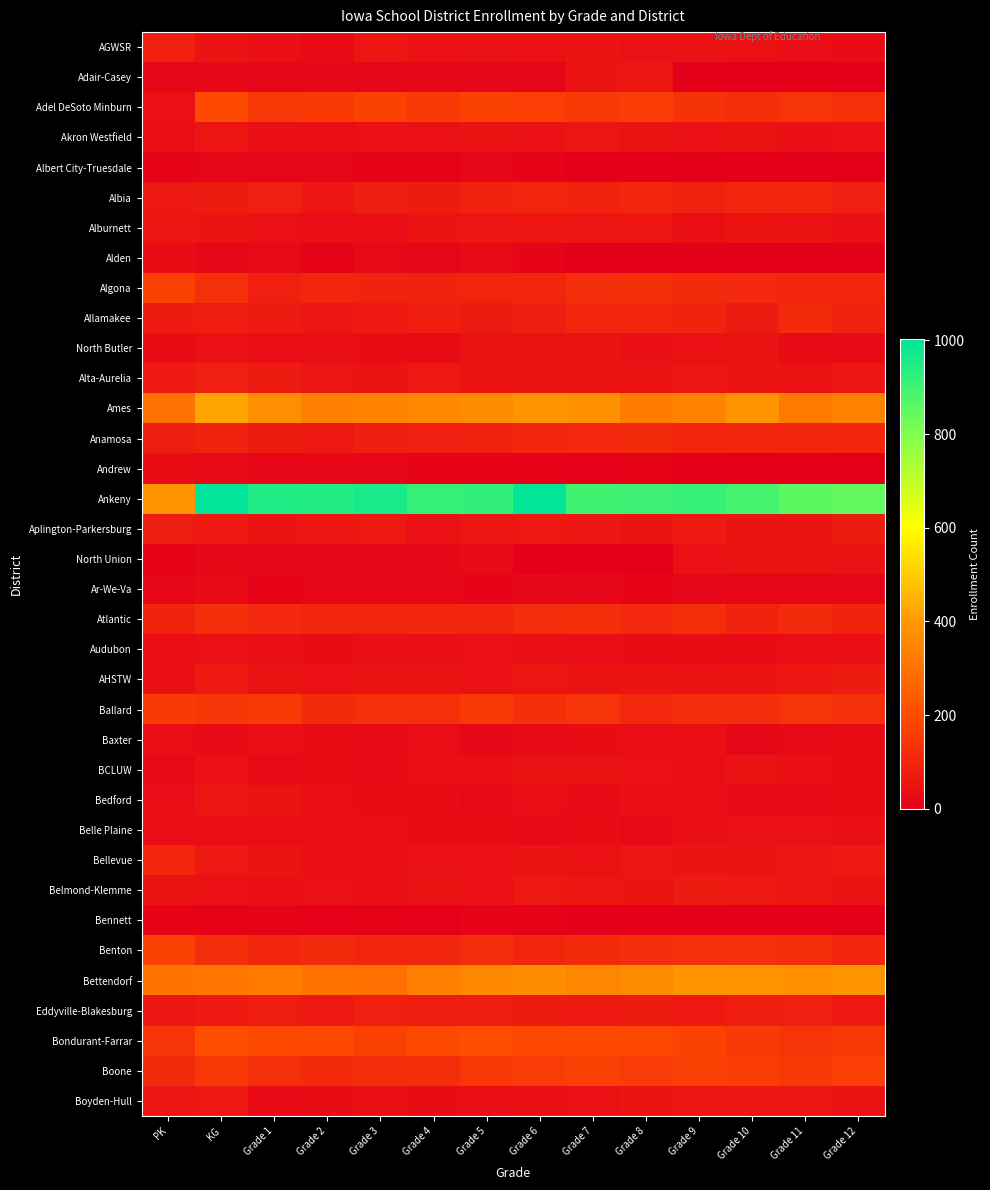

Reading right to left, extract all data points from this chart.

AGWSR: Grade 12=34	Grade 11=37	Grade 10=45	Grade 9=49	Grade 8=45	Grade 7=54	Grade 6=45	Grade 5=48	Grade 4=46	Grade 3=58	Grade 2=31	Grade 1=43	KG=52	PK=83
Adair-Casey: Grade 12=0	Grade 11=0	Grade 10=0	Grade 9=0	Grade 8=55	Grade 7=54	Grade 6=19	Grade 5=16	Grade 4=20	Grade 3=16	Grade 2=21	Grade 1=18	KG=22	PK=18
Adel DeSoto Minburn: Grade 12=128	Grade 11=138	Grade 10=124	Grade 9=136	Grade 8=163	Grade 7=155	Grade 6=165	Grade 5=173	Grade 4=153	Grade 3=173	Grade 2=151	Grade 1=146	KG=196	PK=45
Akron Westfield: Grade 12=46	Grade 11=42	Grade 10=48	Grade 9=46	Grade 8=50	Grade 7=56	Grade 6=44	Grade 5=49	Grade 4=44	Grade 3=46	Grade 2=36	Grade 1=41	KG=56	PK=38
Albert City-Truesdale: Grade 12=0	Grade 11=0	Grade 10=0	Grade 9=0	Grade 8=0	Grade 7=0	Grade 6=13	Grade 5=17	Grade 4=11	Grade 3=13	Grade 2=17	Grade 1=16	KG=16	PK=11
Albia: Grade 12=84	Grade 11=101	Grade 10=98	Grade 9=89	Grade 8=104	Grade 7=92	Grade 6=96	Grade 5=92	Grade 4=74	Grade 3=81	Grade 2=62	Grade 1=86	KG=73	PK=66
Alburnett: Grade 12=43	Grade 11=47	Grade 10=54	Grade 9=43	Grade 8=56	Grade 7=60	Grade 6=56	Grade 5=55	Grade 4=51	Grade 3=36	Grade 2=39	Grade 1=46	KG=51	PK=58
Alden: Grade 12=0	Grade 11=0	Grade 10=0	Grade 9=0	Grade 8=0	Grade 7=0	Grade 6=15	Grade 5=29	Grade 4=18	Grade 3=24	Grade 2=9	Grade 1=24	KG=21	PK=33
Algona: Grade 12=103	Grade 11=104	Grade 10=106	Grade 9=110	Grade 8=123	Grade 7=119	Grade 6=103	Grade 5=95	Grade 4=93	Grade 3=93	Grade 2=98	Grade 1=85	KG=127	PK=171
Allamakee: Grade 12=87	Grade 11=110	Grade 10=73	Grade 9=91	Grade 8=100	Grade 7=104	Grade 6=82	Grade 5=74	Grade 4=79	Grade 3=67	Grade 2=60	Grade 1=74	KG=77	PK=74
North Butler: Grade 12=30	Grade 11=31	Grade 10=49	Grade 9=45	Grade 8=40	Grade 7=51	Grade 6=51	Grade 5=48	Grade 4=35	Grade 3=35	Grade 2=40	Grade 1=36	KG=46	PK=32
Alta-Aurelia: Grade 12=58	Grade 11=48	Grade 10=53	Grade 9=55	Grade 8=50	Grade 7=54	Grade 6=53	Grade 5=52	Grade 4=65	Grade 3=49	Grade 2=56	Grade 1=72	KG=85	PK=68
Ames: Grade 12=337	Grade 11=316	Grade 10=388	Grade 9=342	Grade 8=326	Grade 7=379	Grade 6=385	Grade 5=365	Grade 4=357	Grade 3=343	Grade 2=335	Grade 1=375	KG=423	PK=301
Anamosa: Grade 12=98	Grade 11=95	Grade 10=99	Grade 9=95	Grade 8=111	Grade 7=106	Grade 6=105	Grade 5=87	Grade 4=85	Grade 3=81	Grade 2=63	Grade 1=74	KG=88	PK=77
Andrew: Grade 12=0	Grade 11=0	Grade 10=0	Grade 9=0	Grade 8=8	Grade 7=4	Grade 6=13	Grade 5=13	Grade 4=11	Grade 3=18	Grade 2=21	Grade 1=21	KG=24	PK=33
Ankeny: Grade 12=848	Grade 11=854	Grade 10=889	Grade 9=912	Grade 8=907	Grade 7=897	Grade 6=996	Grade 5=923	Grade 4=919	Grade 3=960	Grade 2=946	Grade 1=950	KG=1002	PK=391
Aplington-Parkersburg: Grade 12=71	Grade 11=54	Grade 10=53	Grade 9=69	Grade 8=54	Grade 7=62	Grade 6=65	Grade 5=58	Grade 4=45	Grade 3=63	Grade 2=62	Grade 1=54	KG=69	PK=76
North Union: Grade 12=49	Grade 11=53	Grade 10=54	Grade 9=46	Grade 8=0	Grade 7=0	Grade 6=0	Grade 5=31	Grade 4=21	Grade 3=18	Grade 2=20	Grade 1=18	KG=23	PK=10
Ar-We-Va: Grade 12=16	Grade 11=17	Grade 10=17	Grade 9=16	Grade 8=12	Grade 7=19	Grade 6=20	Grade 5=15	Grade 4=16	Grade 3=17	Grade 2=17	Grade 1=10	KG=29	PK=19
Atlantic: Grade 12=92	Grade 11=110	Grade 10=91	Grade 9=122	Grade 8=108	Grade 7=122	Grade 6=119	Grade 5=104	Grade 4=102	Grade 3=97	Grade 2=96	Grade 1=107	KG=122	PK=93
Audubon: Grade 12=40	Grade 11=39	Grade 10=33	Grade 9=35	Grade 8=35	Grade 7=38	Grade 6=42	Grade 5=46	Grade 4=41	Grade 3=41	Grade 2=33	Grade 1=43	KG=46	PK=40
AHSTW: Grade 12=72	Grade 11=58	Grade 10=51	Grade 9=47	Grade 8=52	Grade 7=52	Grade 6=55	Grade 5=46	Grade 4=48	Grade 3=48	Grade 2=45	Grade 1=49	KG=70	PK=43
Ballard: Grade 12=133	Grade 11=139	Grade 10=119	Grade 9=121	Grade 8=109	Grade 7=137	Grade 6=124	Grade 5=149	Grade 4=128	Grade 3=129	Grade 2=112	Grade 1=151	KG=142	PK=153
Baxter: Grade 12=32	Grade 11=27	Grade 10=23	Grade 9=40	Grade 8=38	Grade 7=33	Grade 6=31	Grade 5=20	Grade 4=39	Grade 3=28	Grade 2=33	Grade 1=41	KG=29	PK=37
BCLUW: Grade 12=35	Grade 11=42	Grade 10=50	Grade 9=38	Grade 8=46	Grade 7=50	Grade 6=47	Grade 5=41	Grade 4=43	Grade 3=31	Grade 2=34	Grade 1=30	KG=44	PK=26
Bedford: Grade 12=35	Grade 11=30	Grade 10=28	Grade 9=36	Grade 8=40	Grade 7=30	Grade 6=38	Grade 5=27	Grade 4=35	Grade 3=35	Grade 2=38	Grade 1=52	KG=56	PK=38
Belle Plaine: Grade 12=40	Grade 11=44	Grade 10=45	Grade 9=43	Grade 8=27	Grade 7=34	Grade 6=25	Grade 5=35	Grade 4=34	Grade 3=41	Grade 2=40	Grade 1=37	KG=37	PK=36
Bellevue: Grade 12=70	Grade 11=58	Grade 10=54	Grade 9=51	Grade 8=57	Grade 7=45	Grade 6=52	Grade 5=44	Grade 4=44	Grade 3=42	Grade 2=43	Grade 1=51	KG=64	PK=104
Belmond-Klemme: Grade 12=50	Grade 11=61	Grade 10=66	Grade 9=72	Grade 8=51	Grade 7=56	Grade 6=66	Grade 5=44	Grade 4=49	Grade 3=40	Grade 2=44	Grade 1=41	KG=46	PK=53
Bennett: Grade 12=0	Grade 11=0	Grade 10=1	Grade 9=0	Grade 8=0	Grade 7=0	Grade 6=11	Grade 5=13	Grade 4=6	Grade 3=11	Grade 2=7	Grade 1=12	KG=10	PK=11
Benton: Grade 12=99	Grade 11=123	Grade 10=131	Grade 9=127	Grade 8=119	Grade 7=115	Grade 6=102	Grade 5=121	Grade 4=100	Grade 3=99	Grade 2=110	Grade 1=103	KG=118	PK=170
Bettendorf: Grade 12=394	Grade 11=379	Grade 10=391	Grade 9=385	Grade 8=365	Grade 7=356	Grade 6=369	Grade 5=357	Grade 4=335	Grade 3=295	Grade 2=304	Grade 1=326	KG=308	PK=305
Eddyville-Blakesburg: Grade 12=65	Grade 11=85	Grade 10=80	Grade 9=67	Grade 8=71	Grade 7=69	Grade 6=72	Grade 5=75	Grade 4=76	Grade 3=83	Grade 2=70	Grade 1=76	KG=70	PK=55
Bondurant-Farrar: Grade 12=147	Grade 11=139	Grade 10=156	Grade 9=175	Grade 8=190	Grade 7=191	Grade 6=185	Grade 5=205	Grade 4=199	Grade 3=169	Grade 2=189	Grade 1=196	KG=204	PK=139
Boone: Grade 12=167	Grade 11=149	Grade 10=164	Grade 9=169	Grade 8=158	Grade 7=171	Grade 6=160	Grade 5=146	Grade 4=122	Grade 3=119	Grade 2=117	Grade 1=127	KG=146	PK=116
Boyden-Hull: Grade 12=50	Grade 11=58	Grade 10=55	Grade 9=58	Grade 8=54	Grade 7=44	Grade 6=43	Grade 5=39	Grade 4=32	Grade 3=40	Grade 2=35	Grade 1=31	KG=63	PK=56